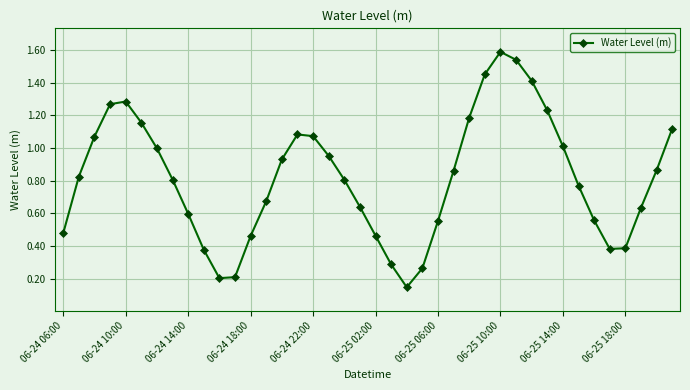

What is the difference between the maximum and minimum values?

1.4